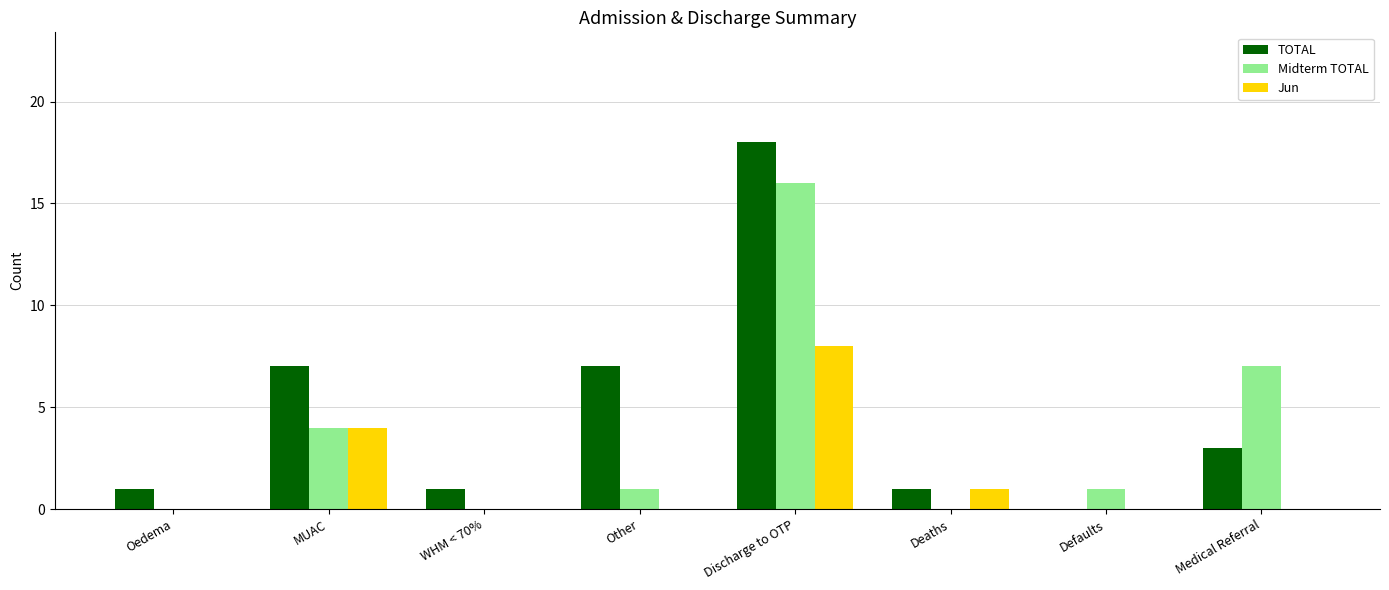

Count the Jun values in the range 0 to 4.

7